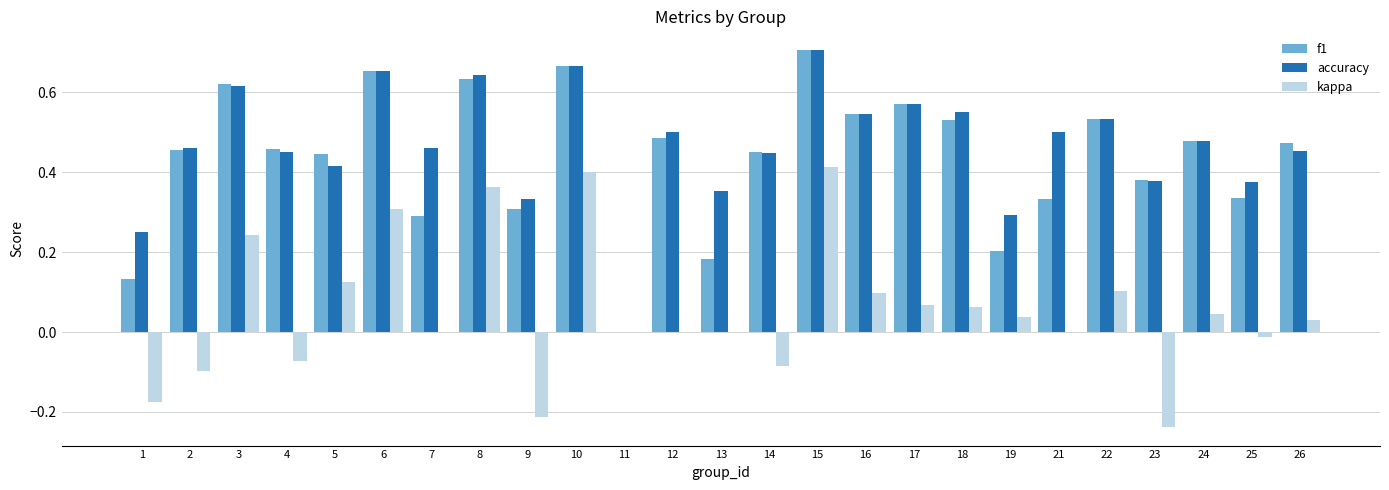

What is the sum of the accuracy values at 4 and 23?

0.8